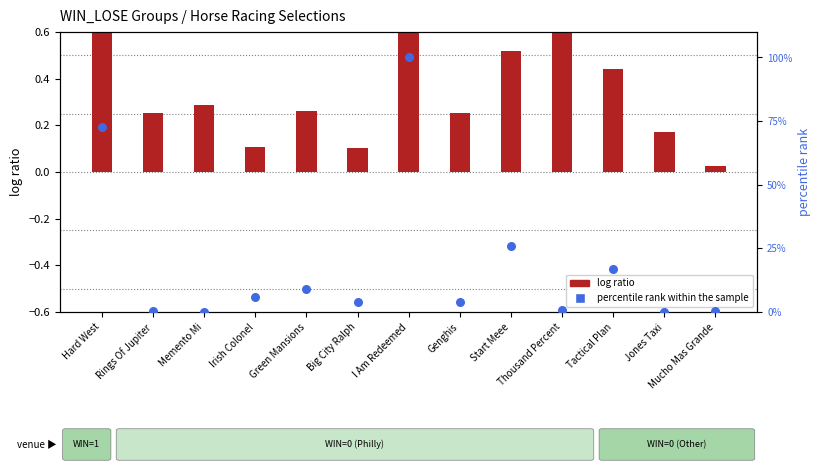

Which series contains the highest Y value?

percentile rank within the sample